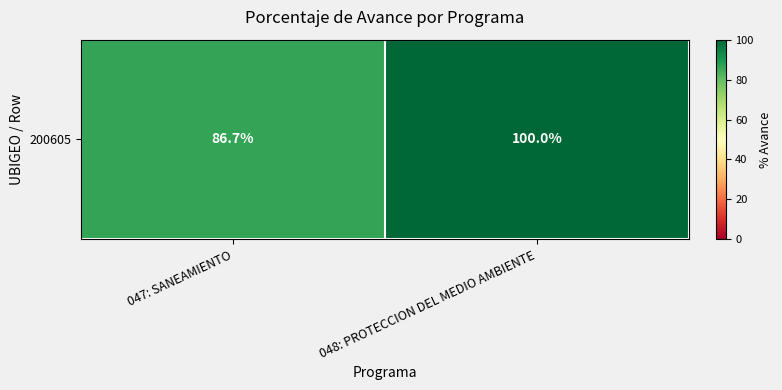

Is it true that the value at 048: PROTECCION DEL MEDIO AMBIENTE is 157.3?

False